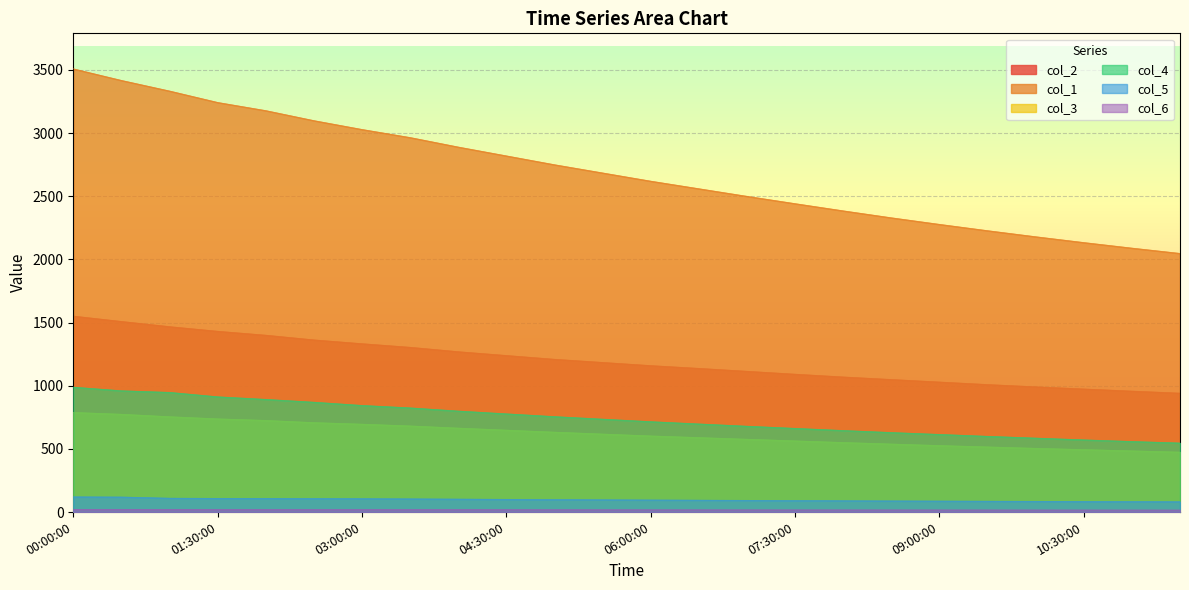

What is the value of the col_6 point at the 21st from the left?

16.8